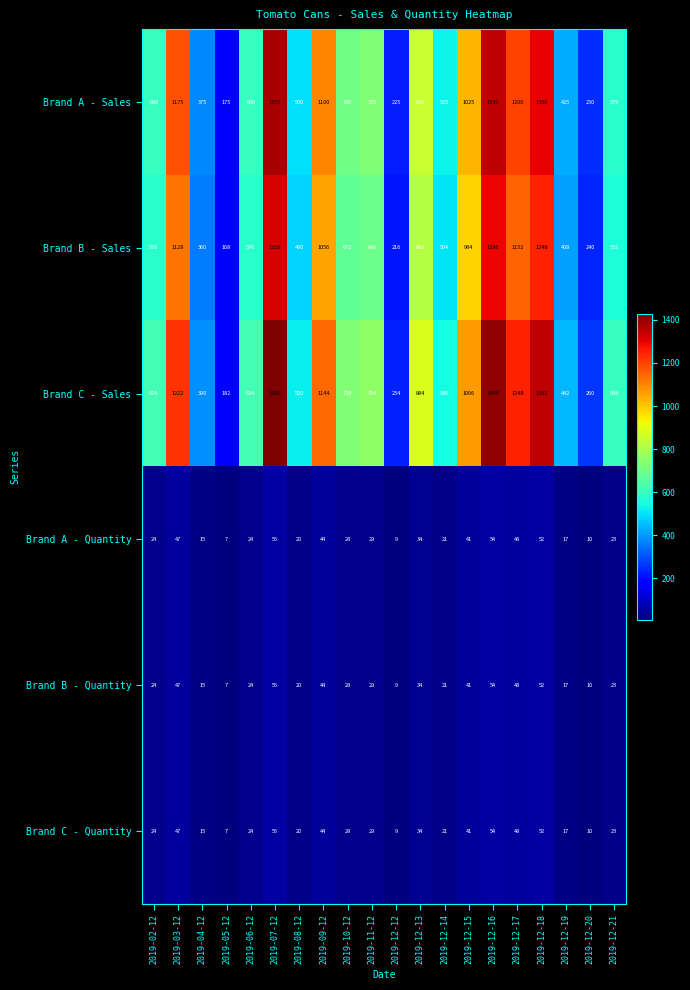

What is the sum of all Brand B - Quantity values?

602